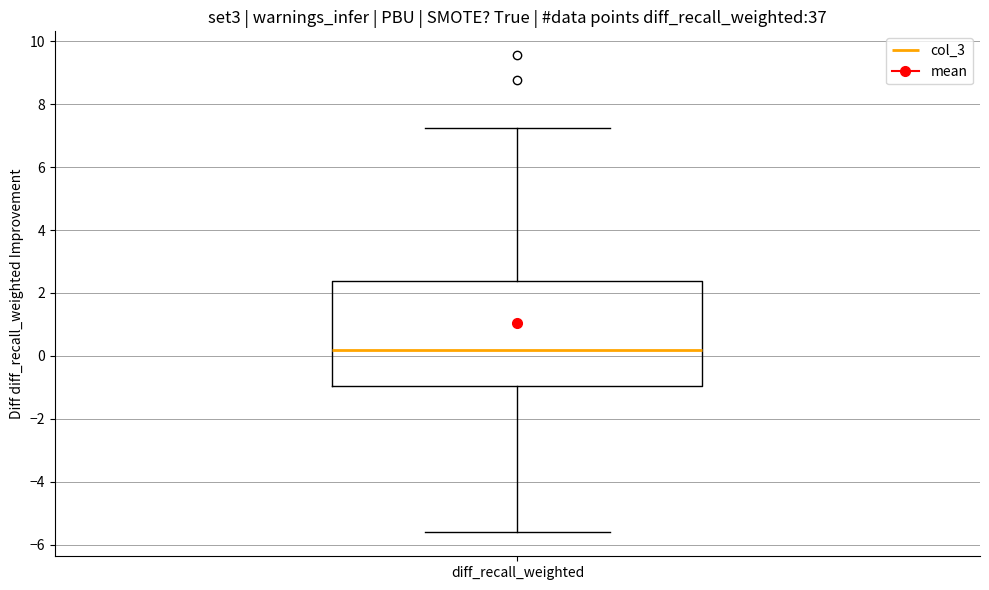

Read this box plot against the y-axis: the position of the median line, the range covered by the box, and the ends of both whiskers. The values are not printed on the chart, so give them approximately, as read against the axis.

median 0.2, box -1.0 to 2.4, whiskers -5.6 to 7.2